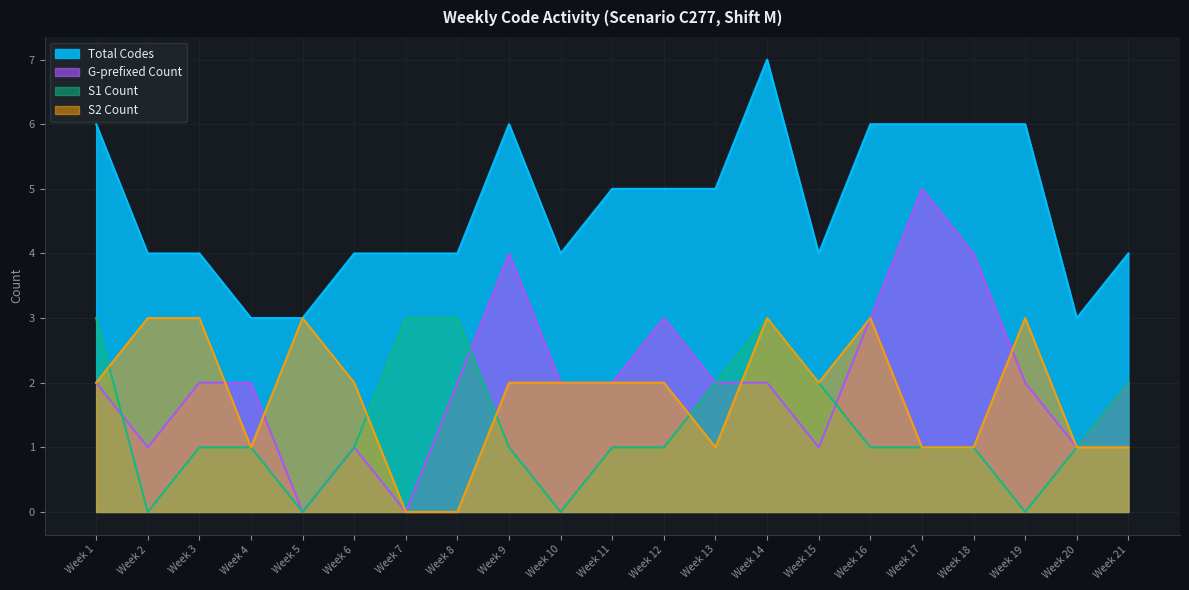

Reading left to right, what are all the values shown in this chart?

Total Codes: 6	4	4	3	3	4	4	4	6	4	5	5	5	7	4	6	6	6	6	3	4
G-prefixed Count: 2	1	2	2	0	1	0	2	4	2	2	3	2	2	1	3	5	4	2	1	2
S1 Count: 3	0	1	1	0	1	3	3	1	0	1	1	2	3	2	1	1	1	0	1	2
S2 Count: 2	3	3	1	3	2	0	0	2	2	2	2	1	3	2	3	1	1	3	1	1